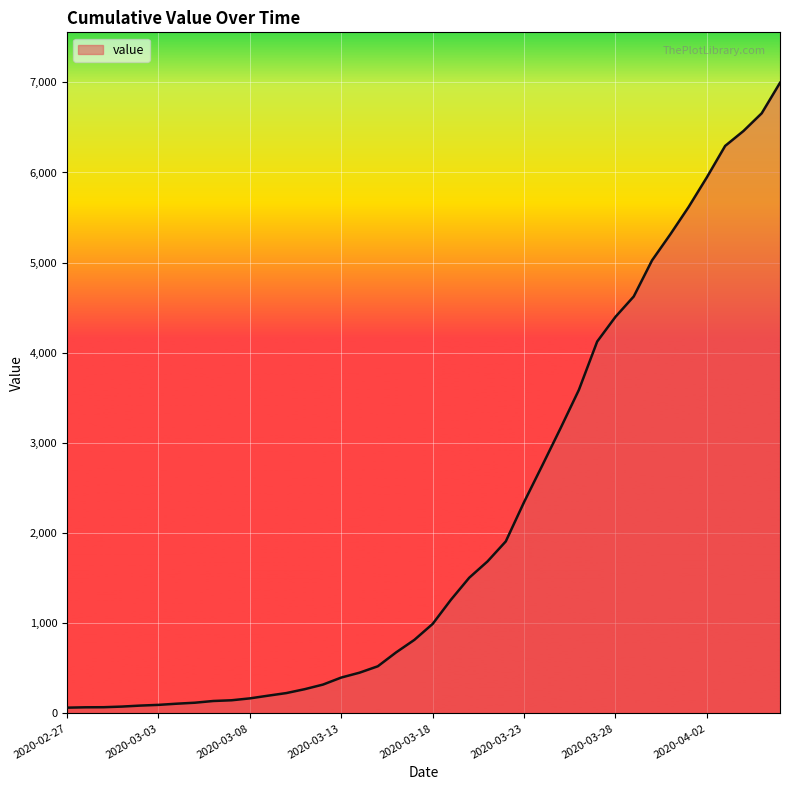

What is the difference between the maximum and minimum values?

6931